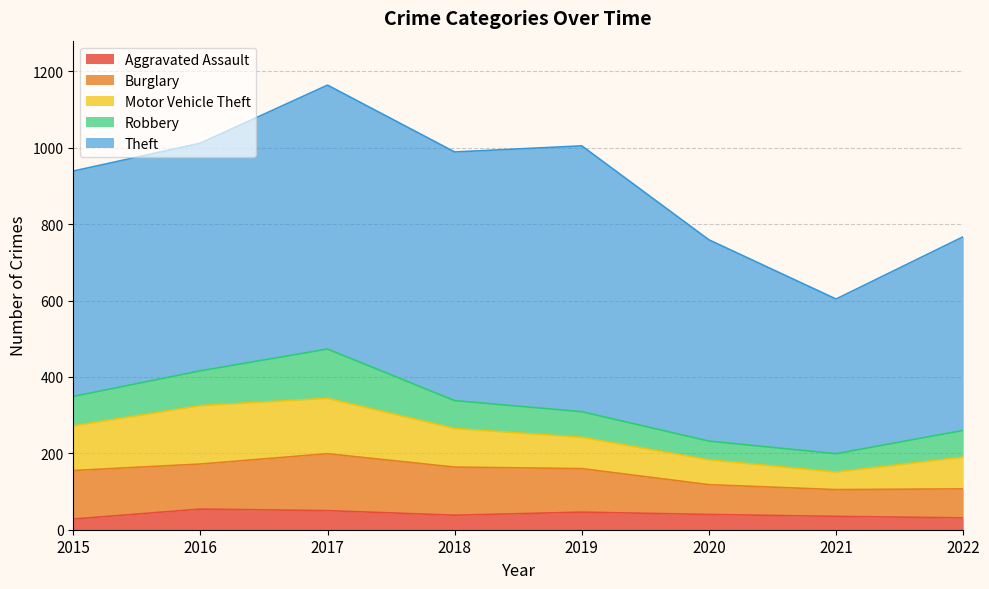

Read the Aggravated Assault value at 2020.

40